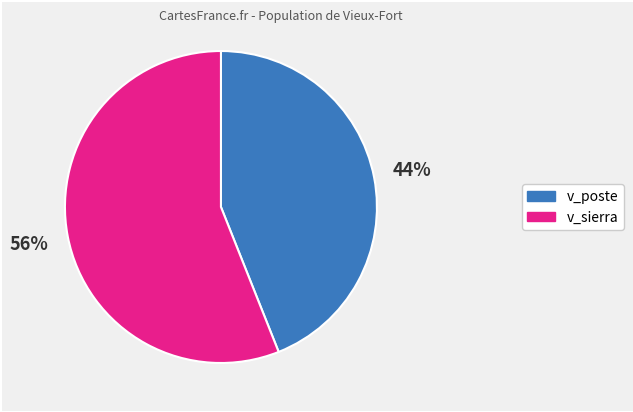

To the nearest percent, what is the average slice percentage?

50%